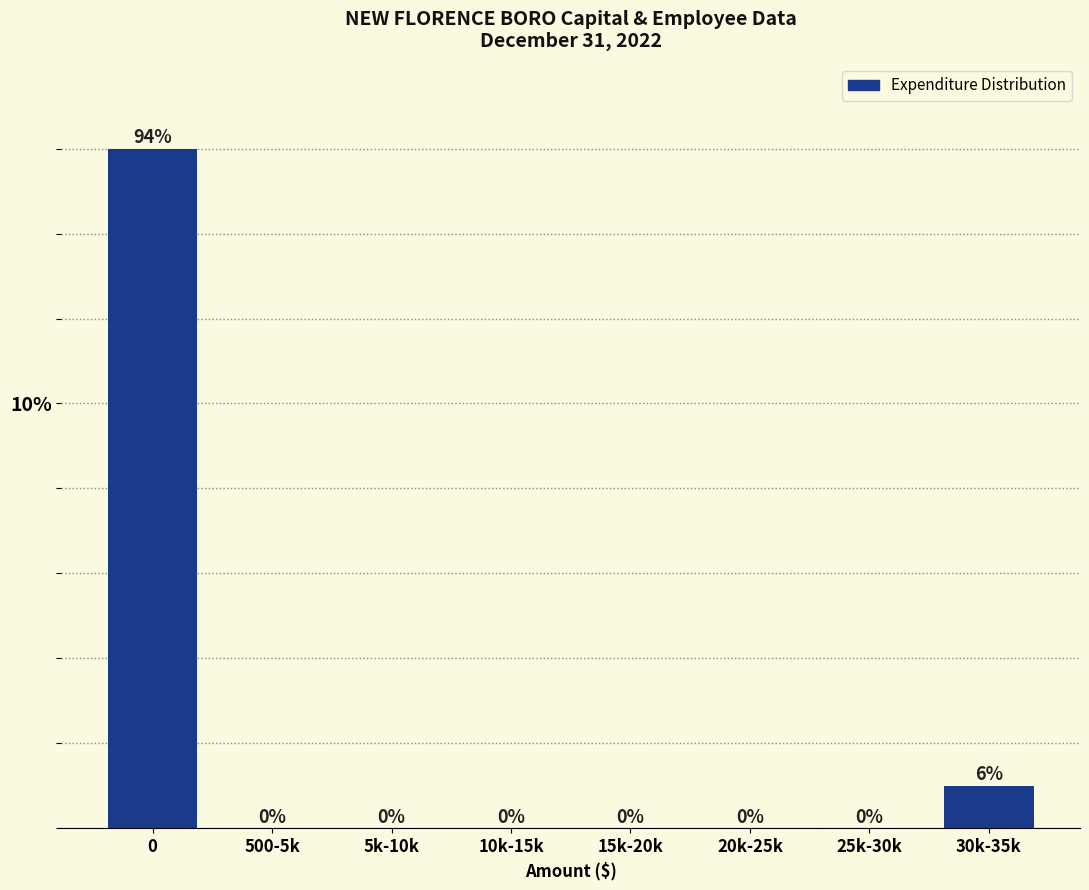

Reading left to right, list all the values displayed in this chart.

0=16	500-5k=0	5k-10k=0	10k-15k=0	15k-20k=0	20k-25k=0	25k-30k=0	30k-35k=1